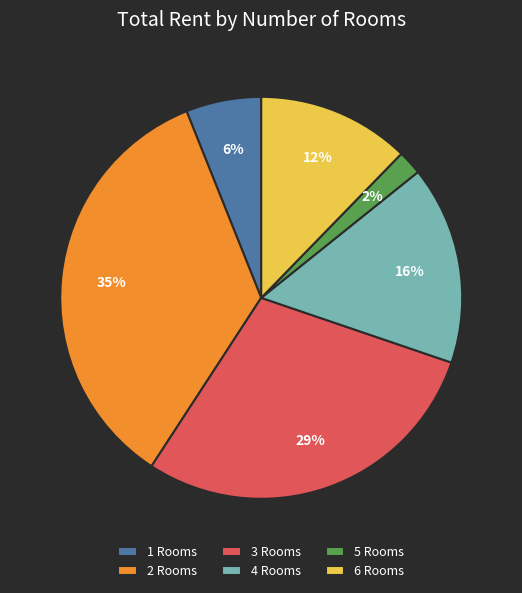

To the nearest percent, what is the average slice percentage?

17%